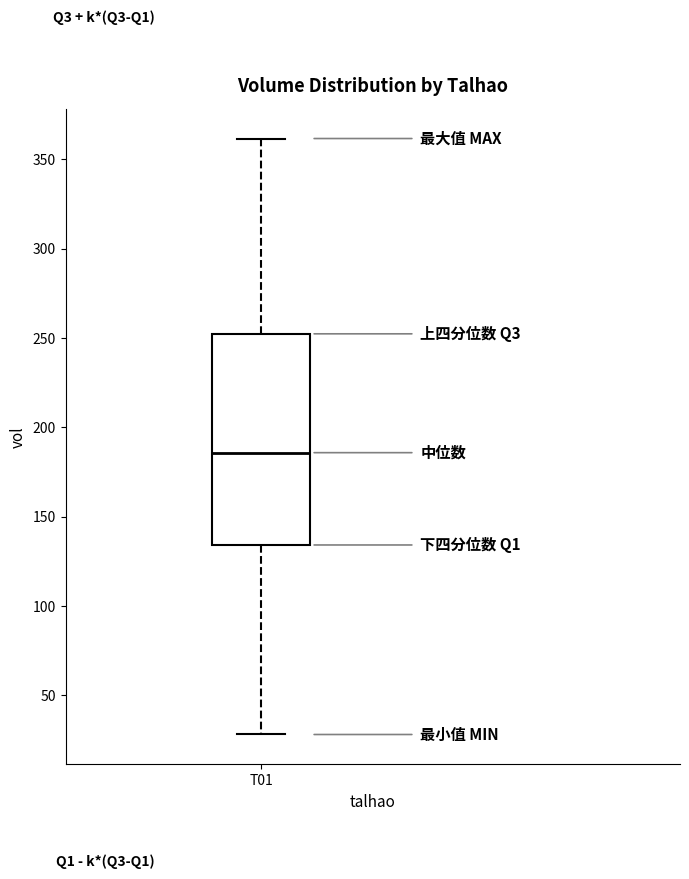

Where does the median line of the box for T01 sit on the y-axis? The values are not printed on the chart, so give them approximately, as read against the axis.

185